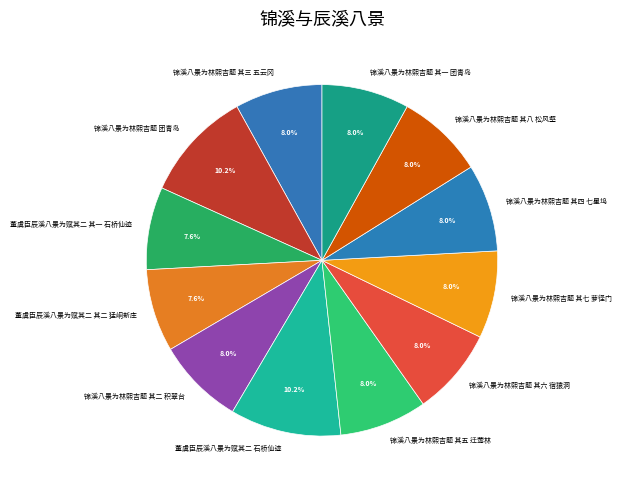

True or false: 锦溪八景为林熙吉题 其三 五云冈 accounts for 8% of the total.

True